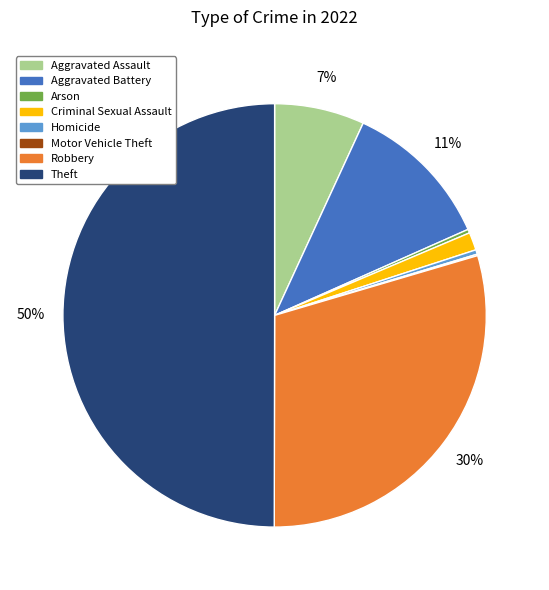

True or false: Criminal Sexual Assault accounts for 11% of the total.

False